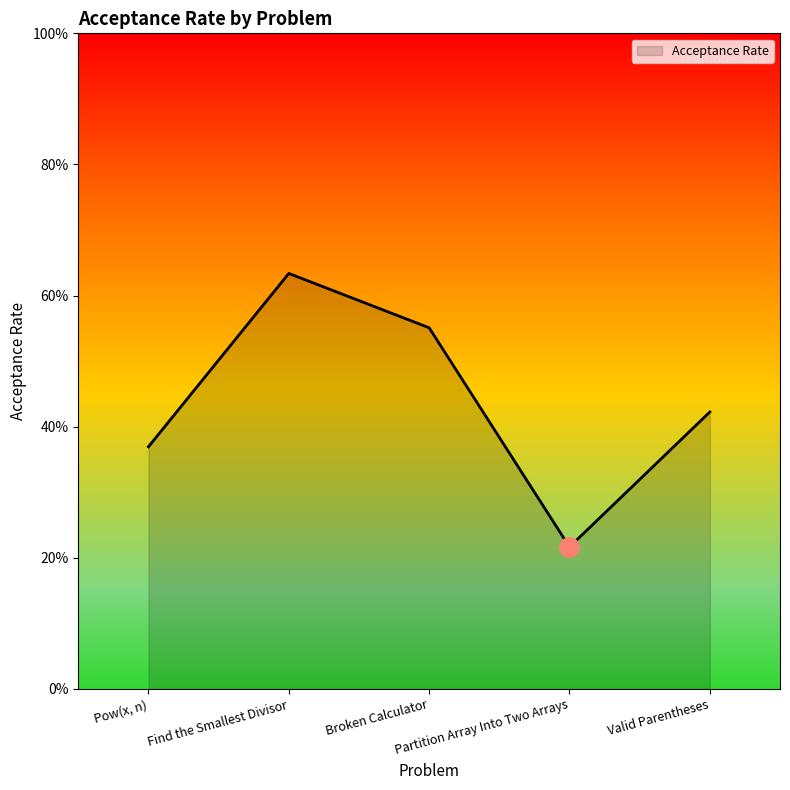

List the labels in order of value, smallest first.

Partition Array Into Two Arrays, Pow(x, n), Valid Parentheses, Broken Calculator, Find the Smallest Divisor